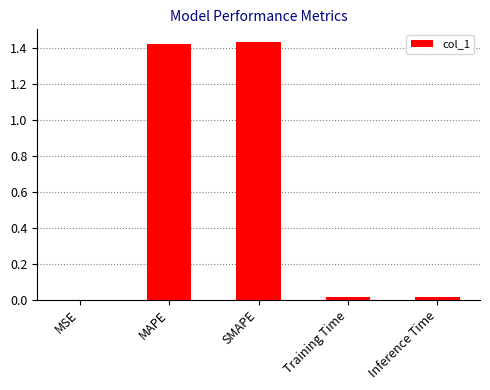

Which has a higher value, Training Time or SMAPE?

SMAPE